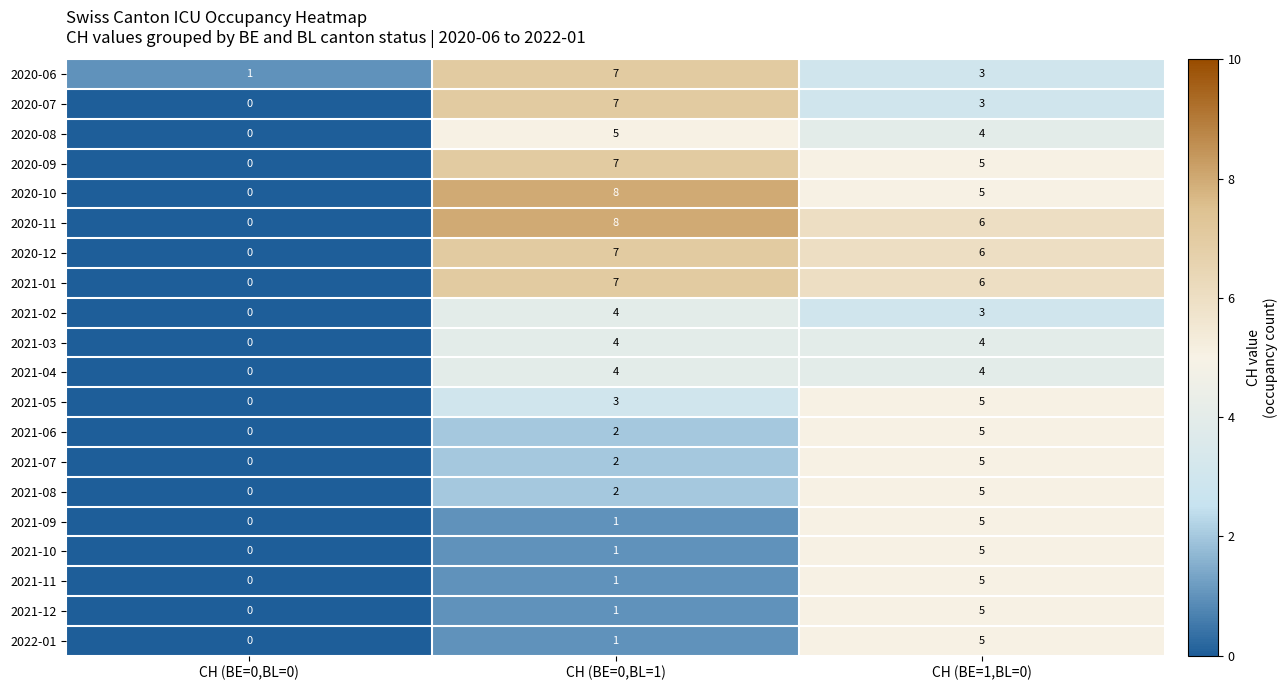

At which label does 2021-01 first exceed 6?

CH (BE=0,BL=1)